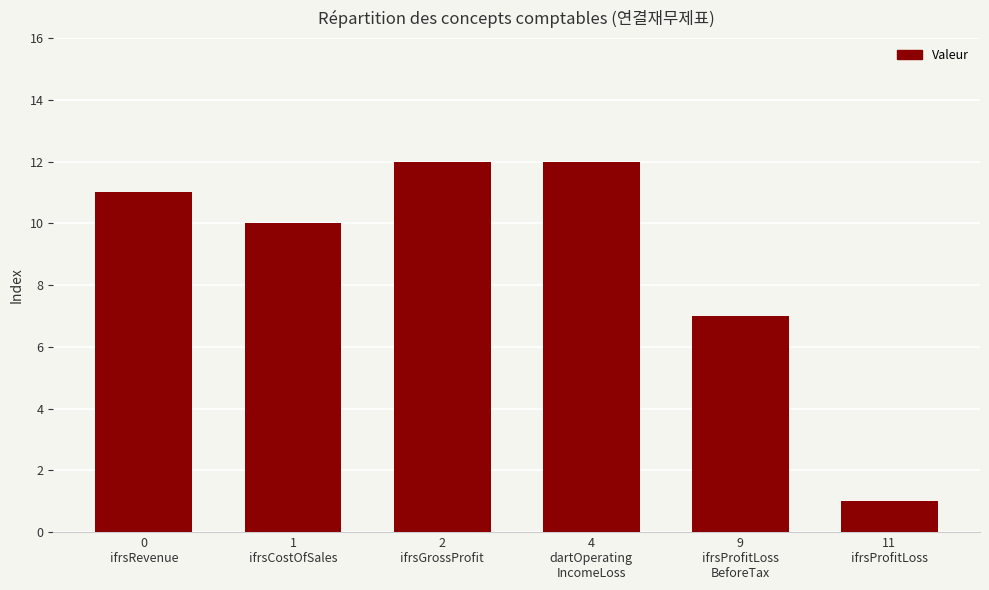

What is the difference between the maximum and minimum values?

11